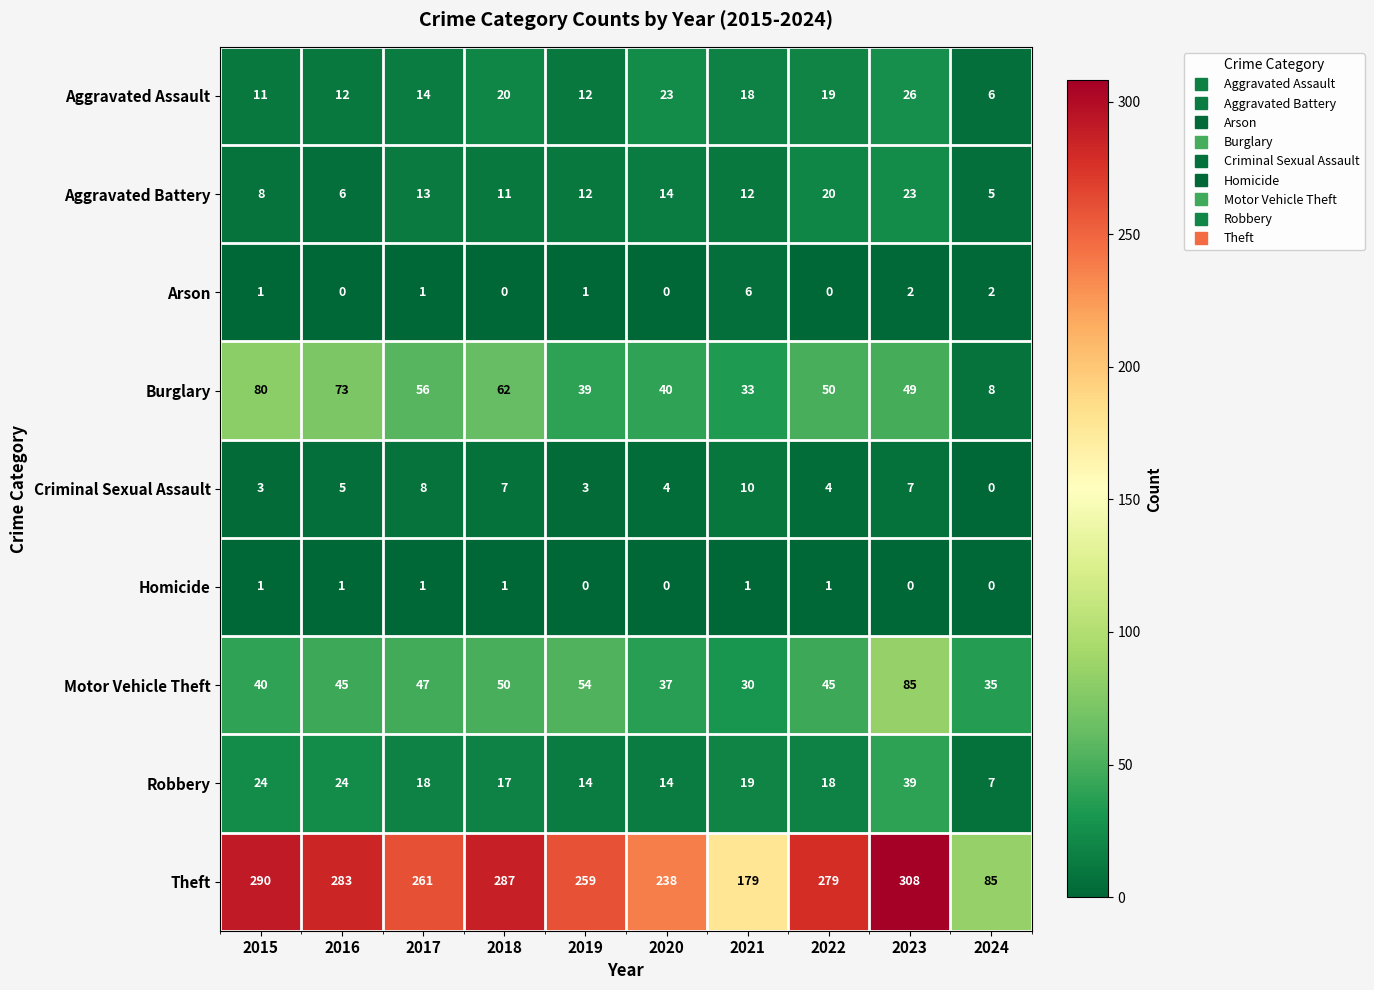

At which label does Aggravated Assault reach its peak?

2023